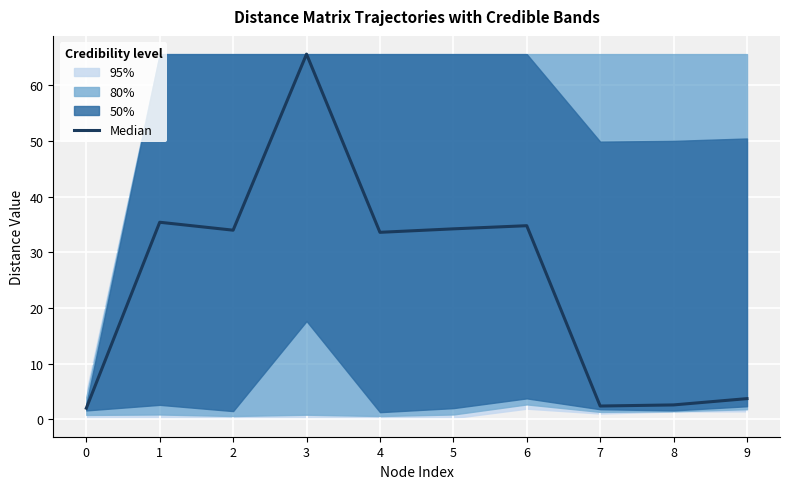

Which category has the highest value across all series?

3